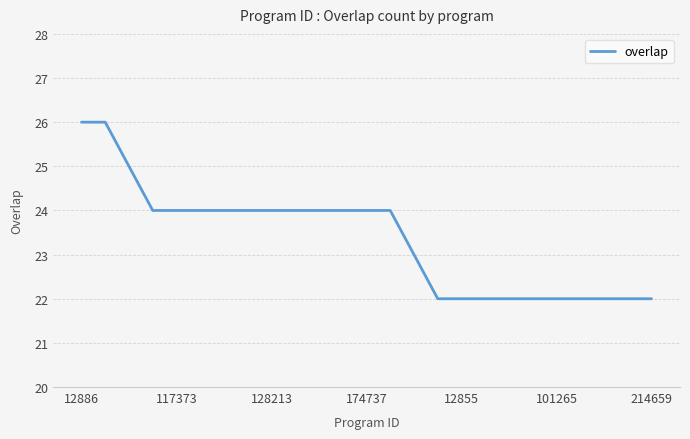

What is the difference between the maximum and minimum values?

4